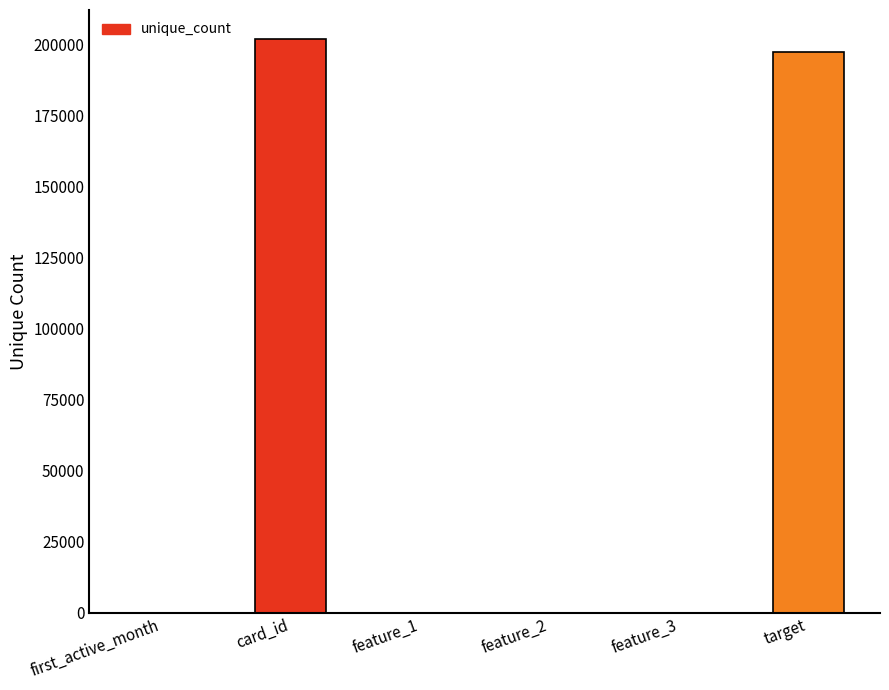

What is the maximum value shown in the chart?

201917